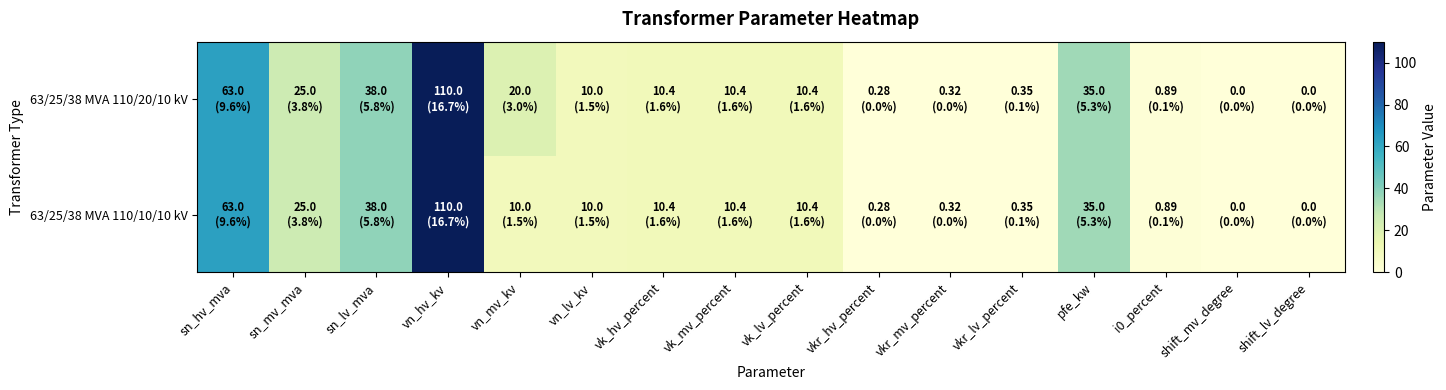

How many categories are shown in the chart?

16